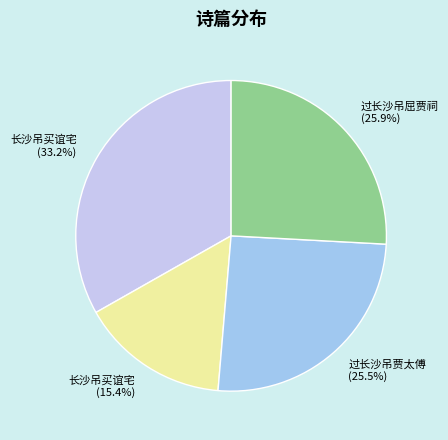

Which slice is the smallest?

长沙吊买谊宅 (15.4%)